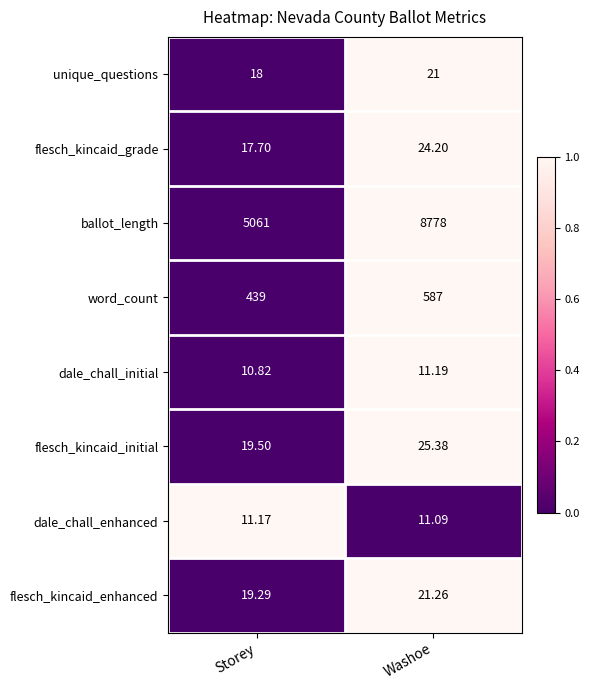

Where is flesch_kincaid_grade nearest to the value 20?

Storey